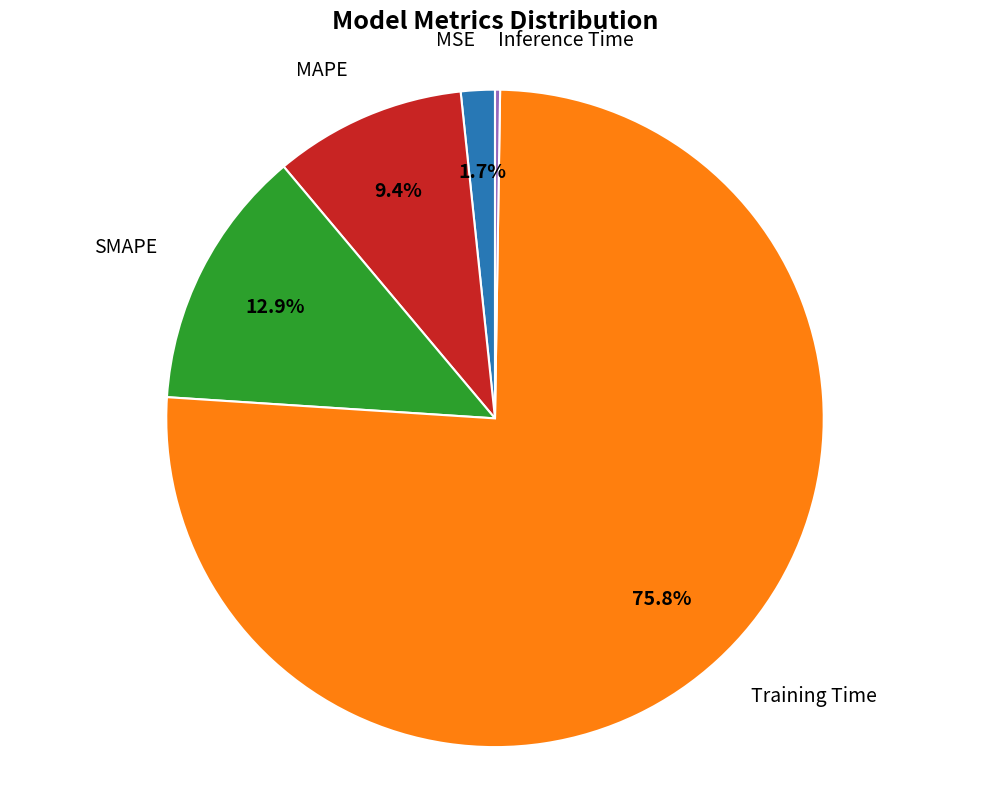

Does any single category account for the majority?

Yes